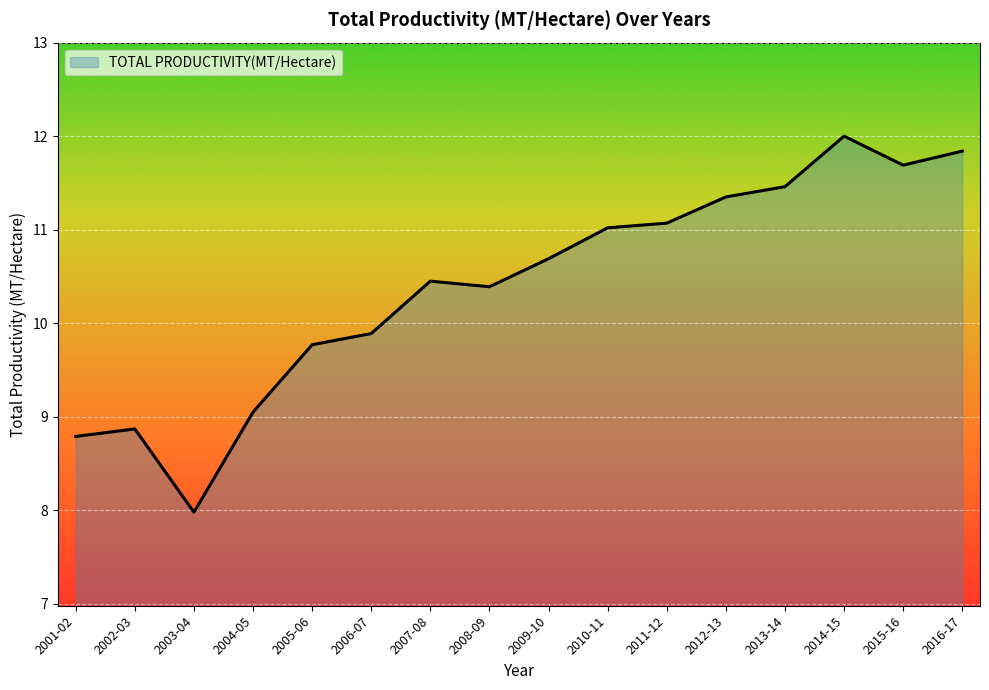

What is the approximate value at 2003-04?

8.0